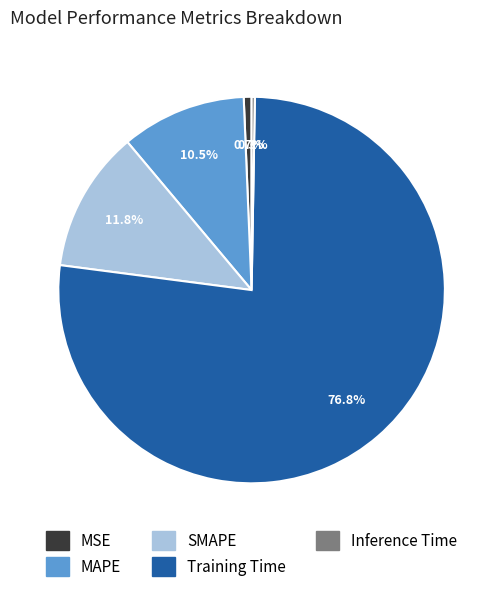

Which slice represents more than half of the pie?

Training Time